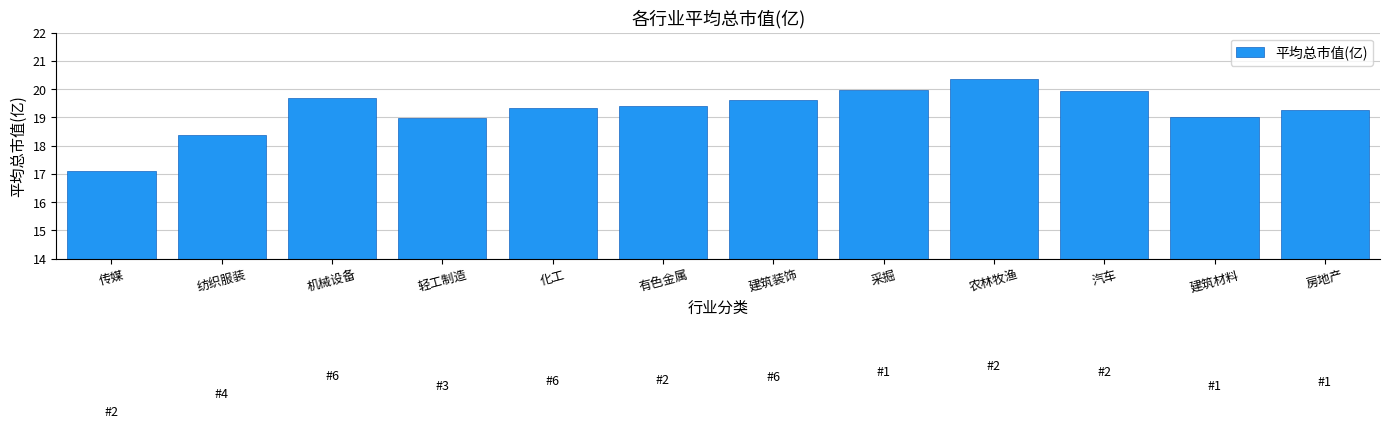

Count the number of data series in this chart.

1